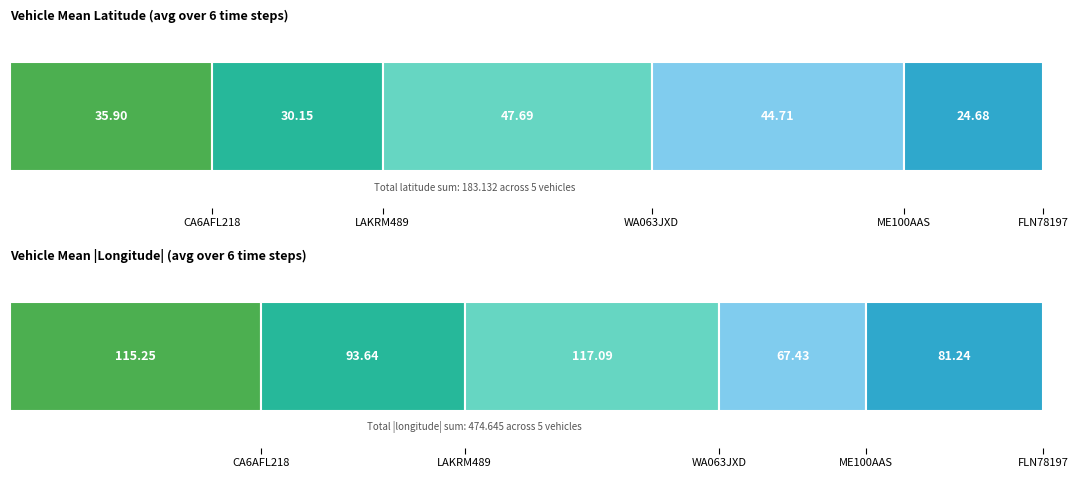

What is the maximum value for ME100AAS?

44.7